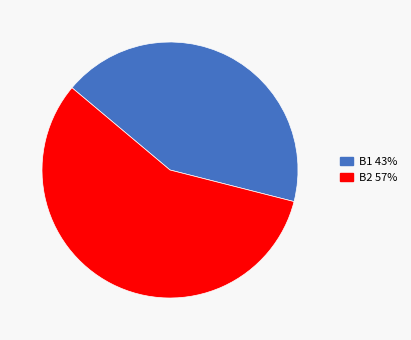

Does B1 43% represent more than half of the total?

No